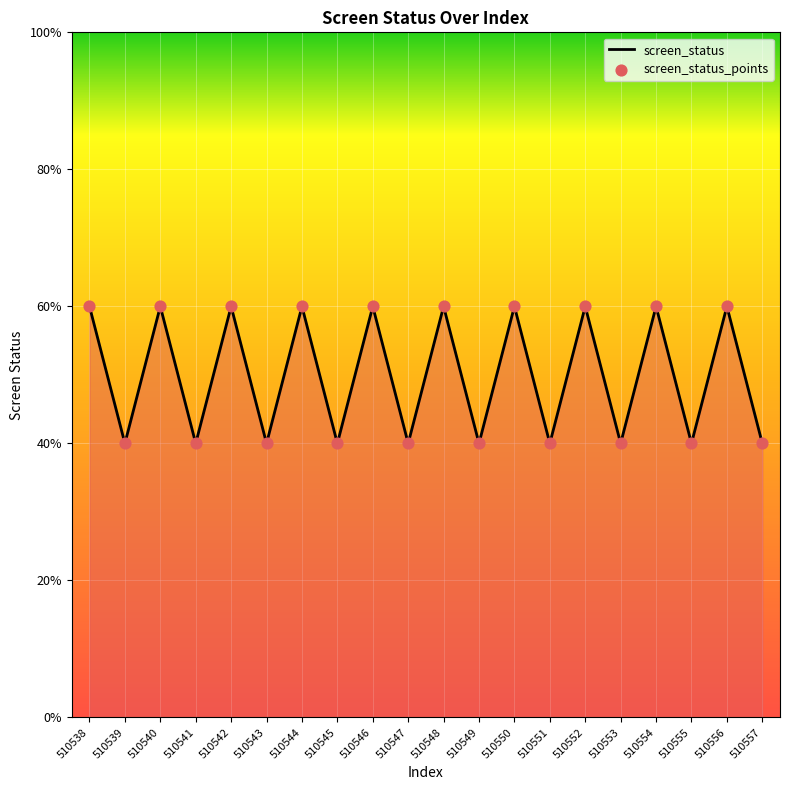

Does the chart have visible grid lines?

Yes